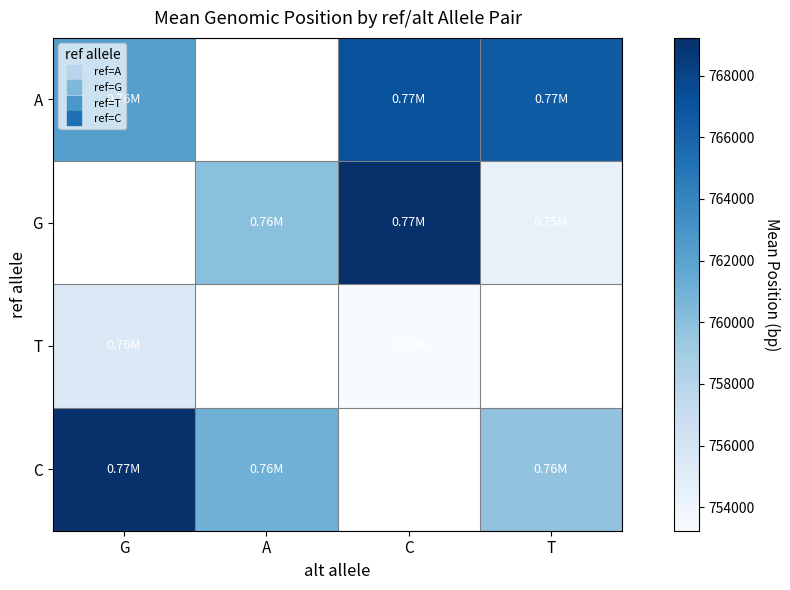

True or false: C has a value of 154671.7 at G.

False